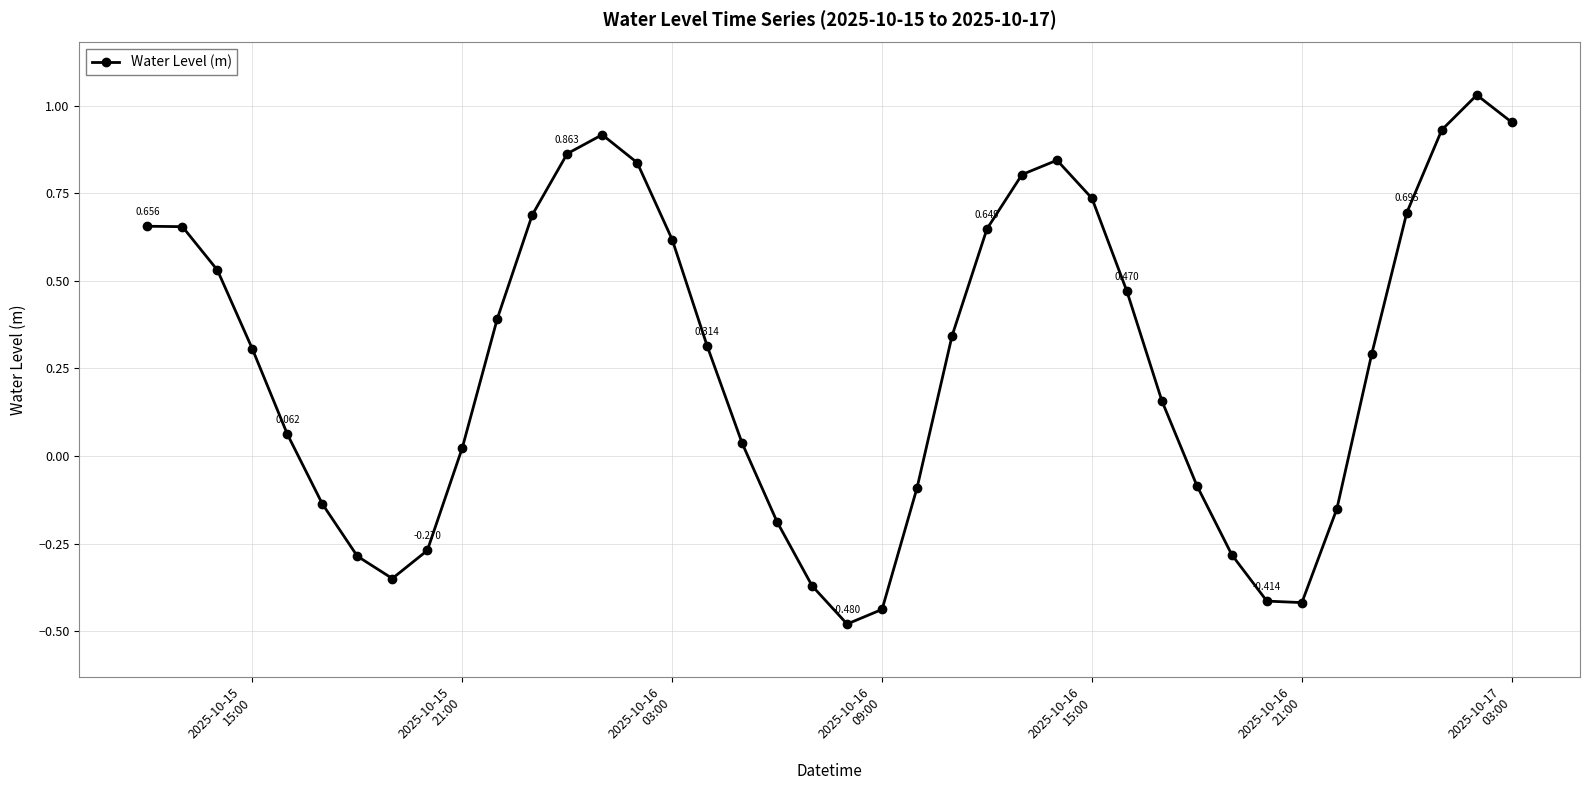

True or false: the data has more than 0 interior local peaks.

True